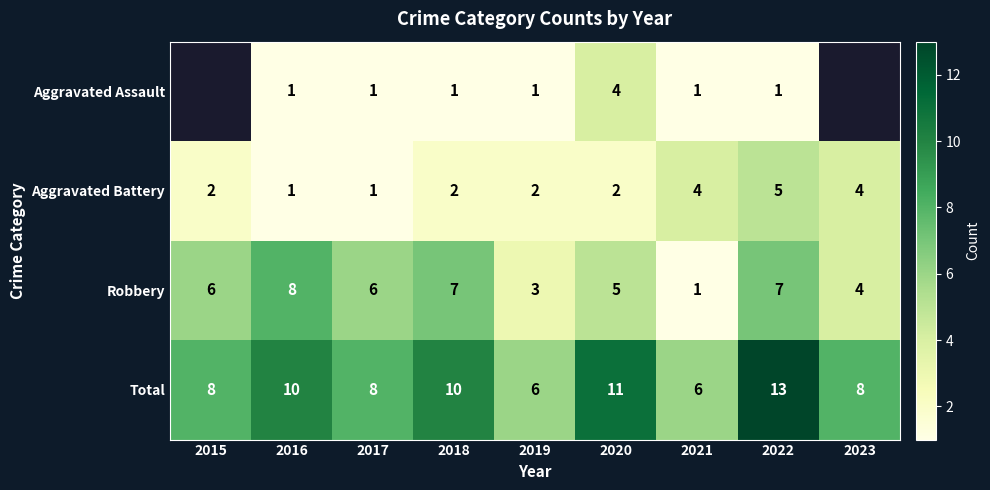

What is the spread (max minus min) of values at 2020?

9